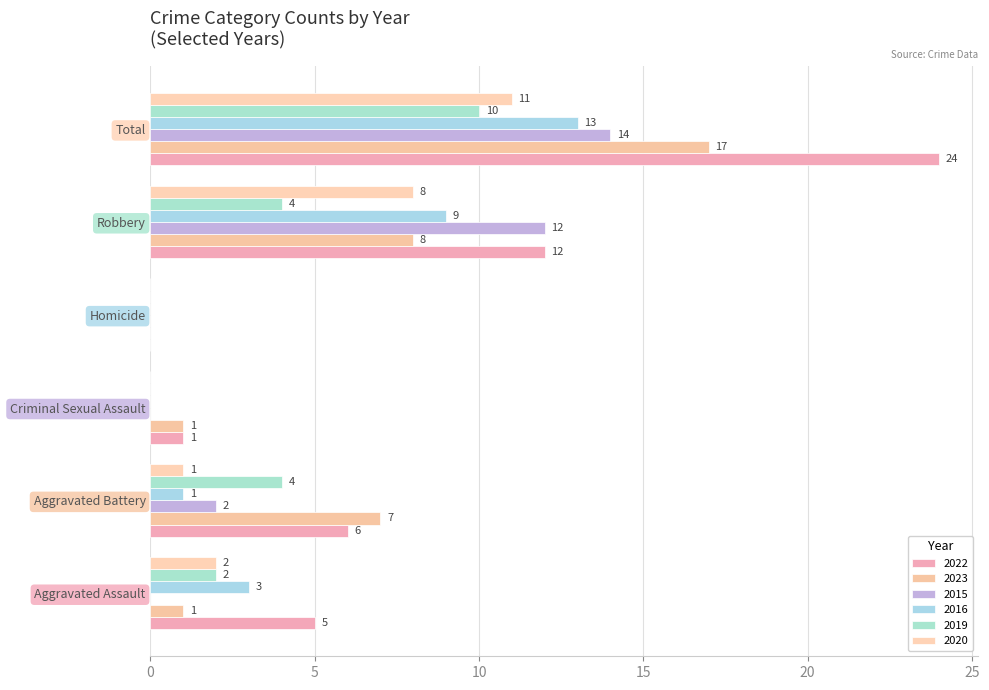

Count the number of categories in the chart.

6